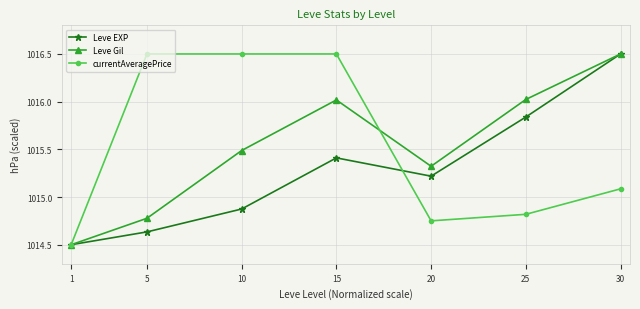

What is the spread (max minus min) of values at 25?

1.2